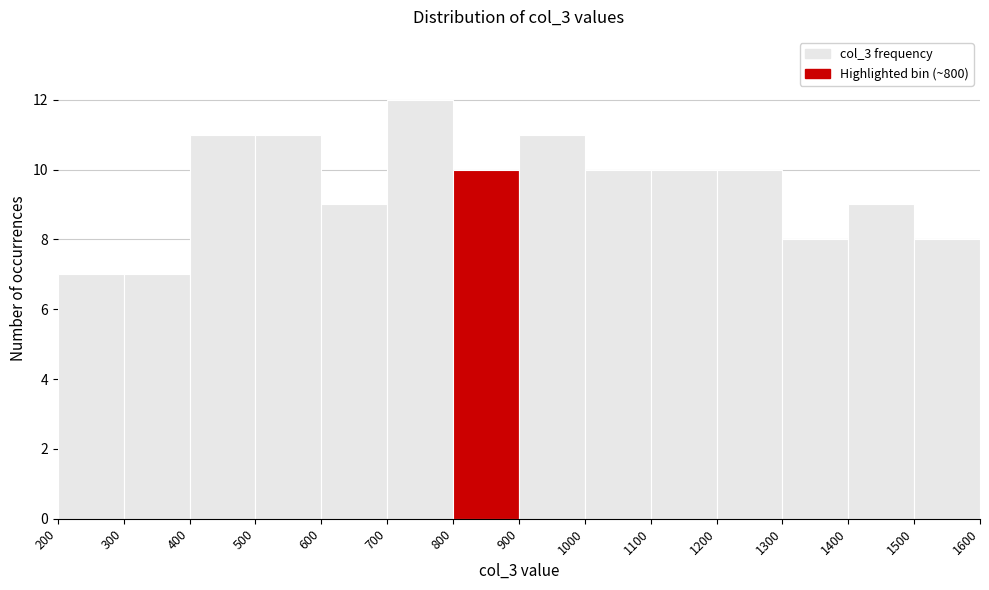

Reading left to right, list every bar in this chart as the range it spans on the x-axis followed by its height. The values are not printed on the chart, so give them approximately, as read against the axis.

200 to 300: 7
300 to 400: 7
400 to 500: 11
500 to 600: 11
600 to 700: 9
700 to 800: 12
800 to 900: 10
900 to 1000: 11
1000 to 1100: 10
1100 to 1200: 10
1200 to 1300: 10
1300 to 1400: 8
1400 to 1500: 9
1500 to 1600: 8